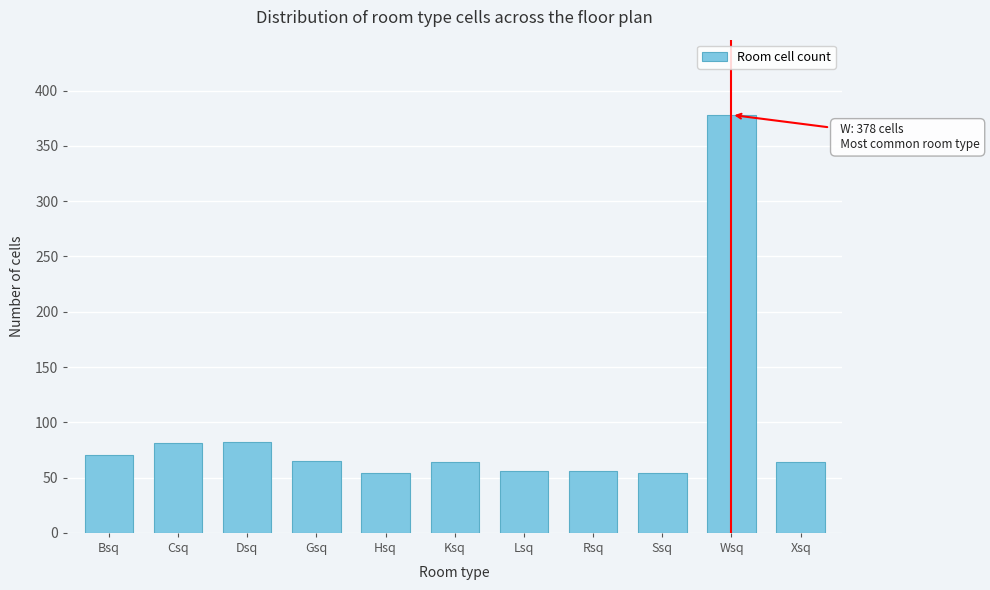

What is the greatest value displayed?

378